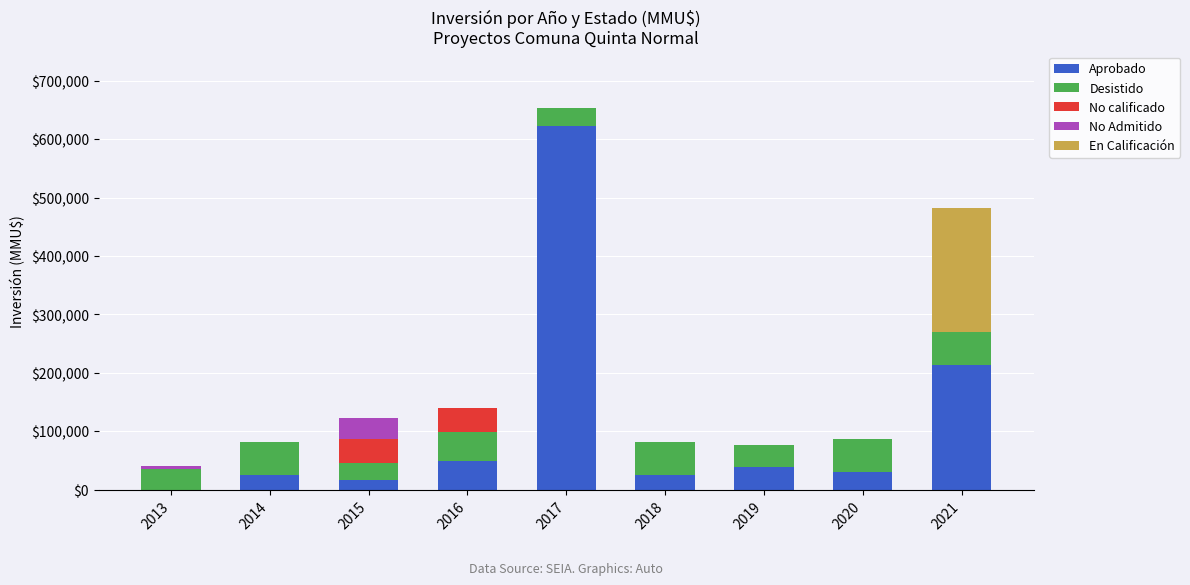

What is the total value across all series at 2018?

82320